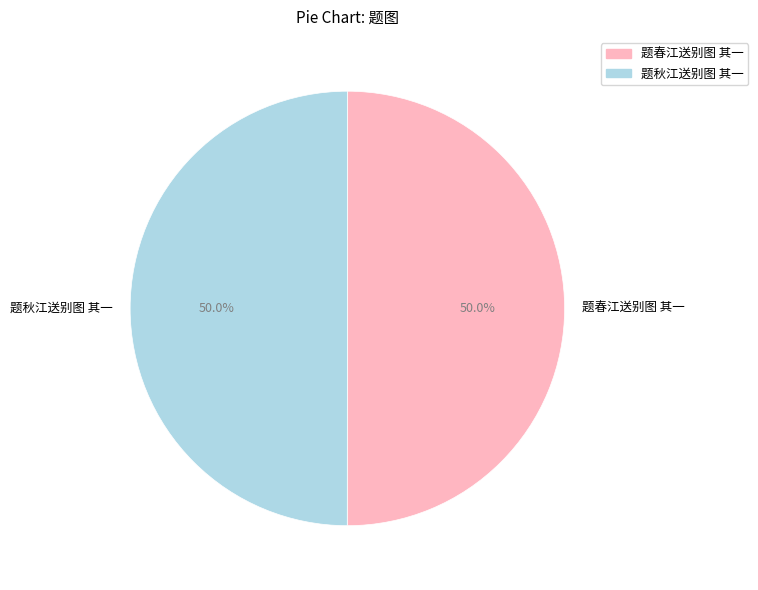

Approximately how many times larger is the value at 题春江送别图 其一 compared to 题秋江送别图 其一?

1.0